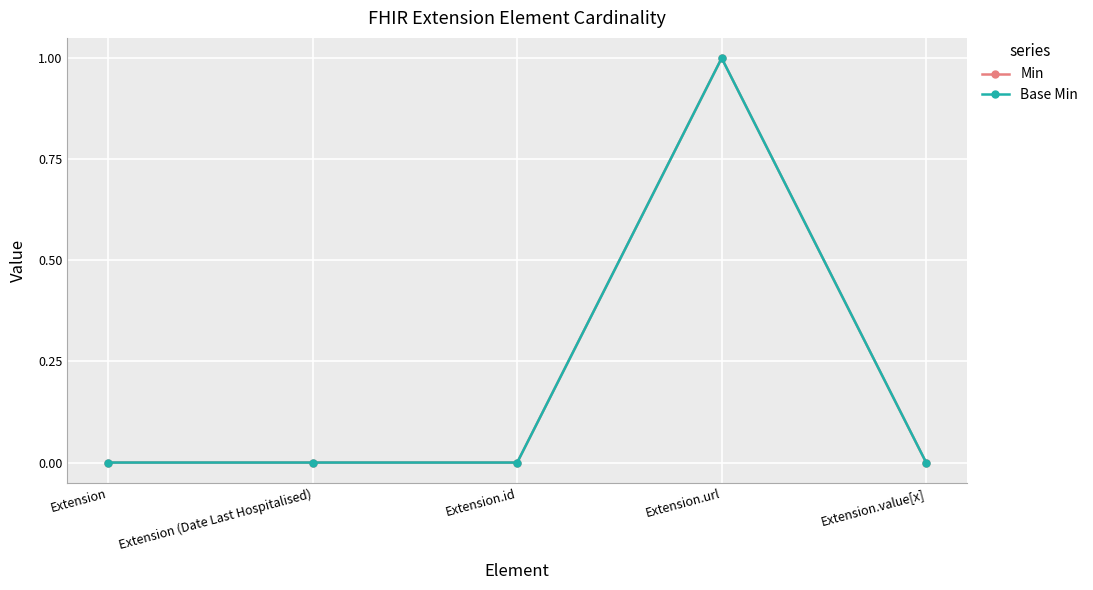

Does the chart have visible grid lines?

Yes